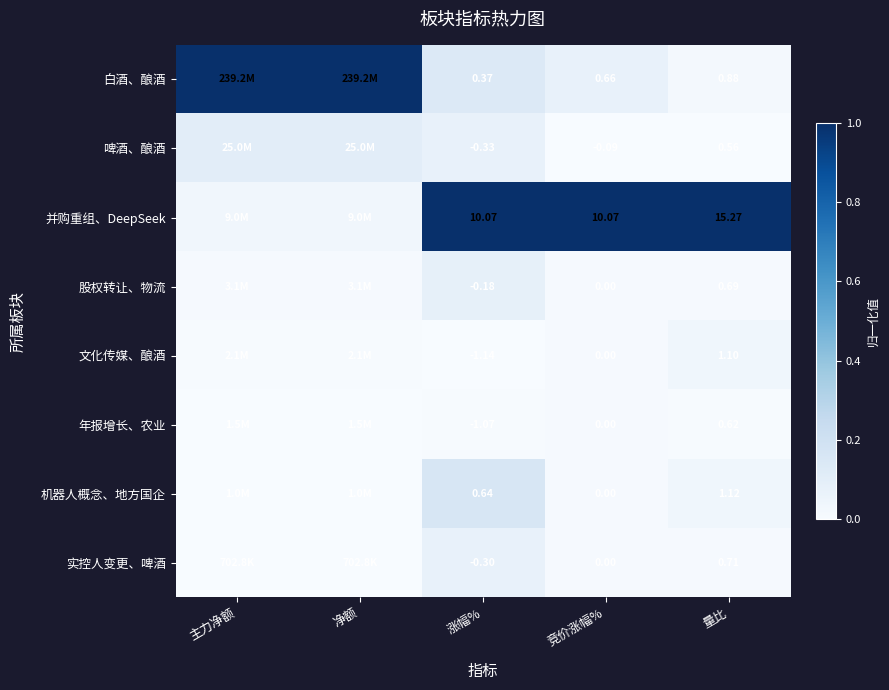

Which series changed the most between 竞价涨幅% and 量比?

并购重组、DeepSeek